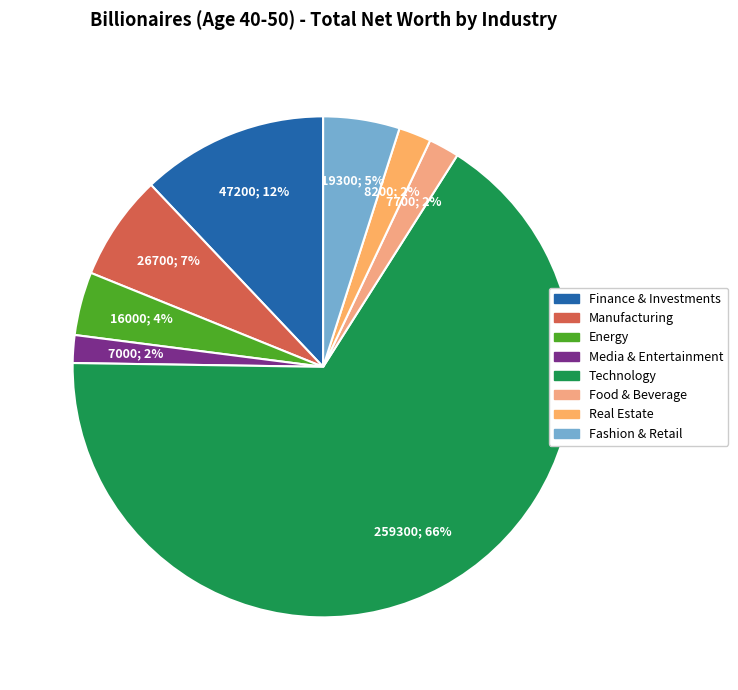

How many slices are in this pie chart?

8